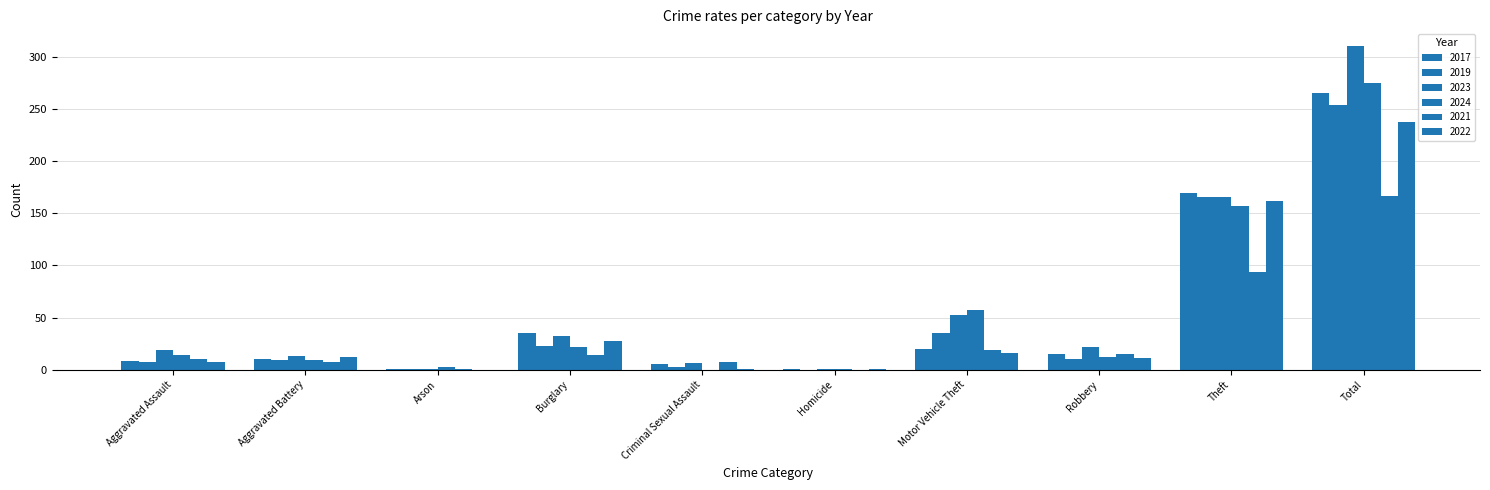

Does the chart contain stacked bars?

No